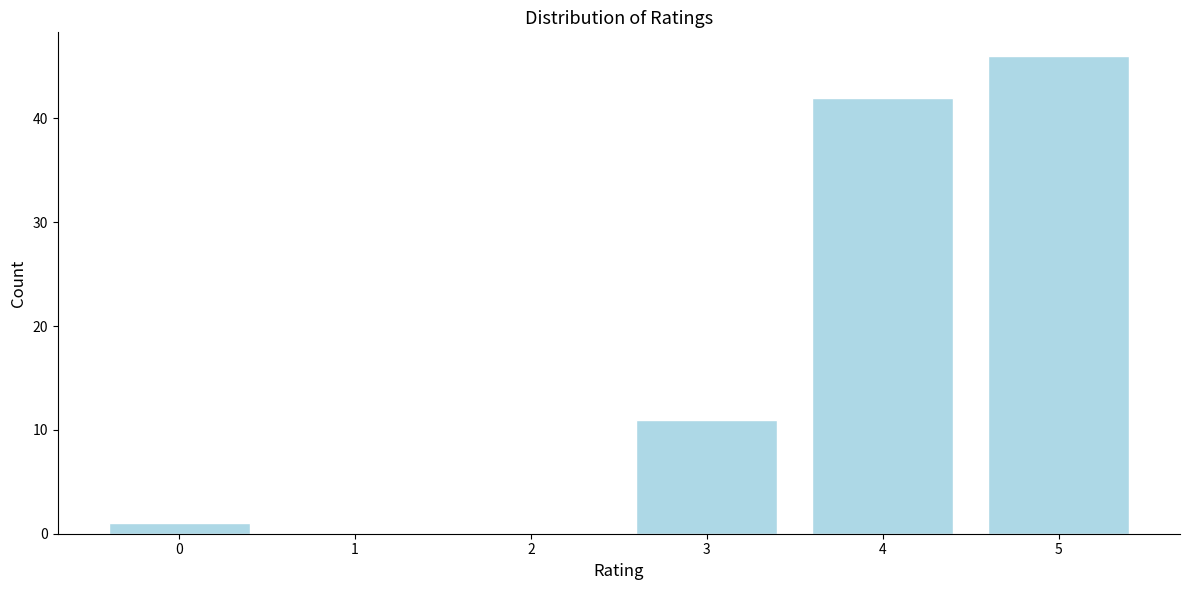

Reading left to right, transcribe all the data shown in this chart.

0=1	1=0	2=0	3=11	4=42	5=46